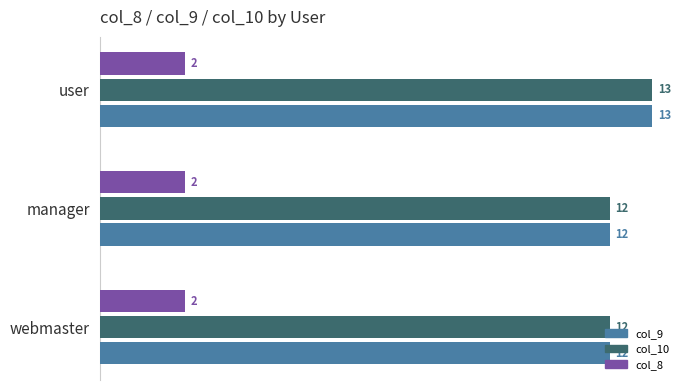

The value of col_10 at manager is 12. True or false?

True